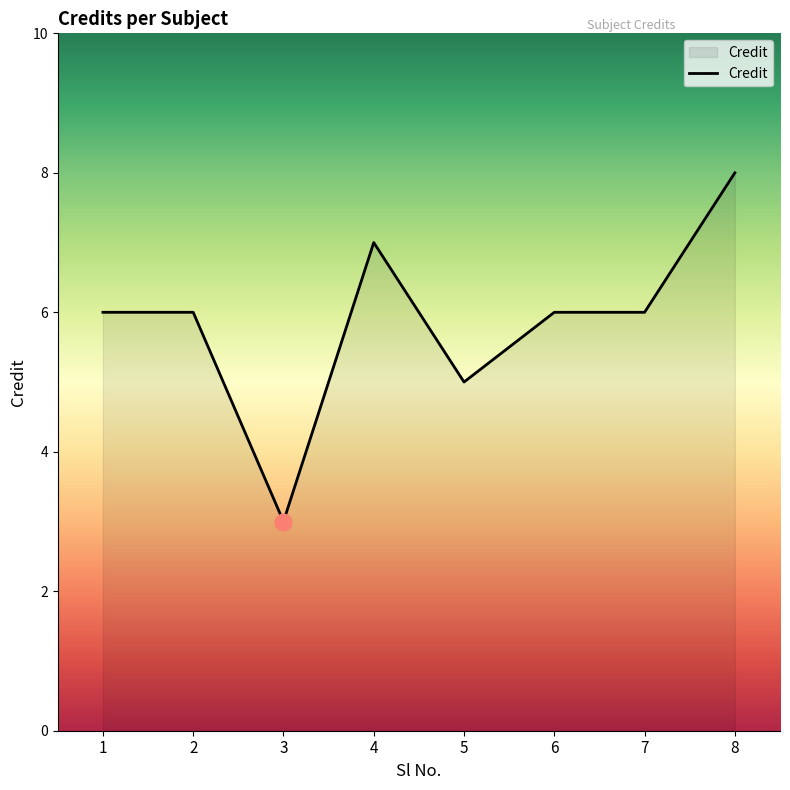

At which category does the data reach its first local valley?

3